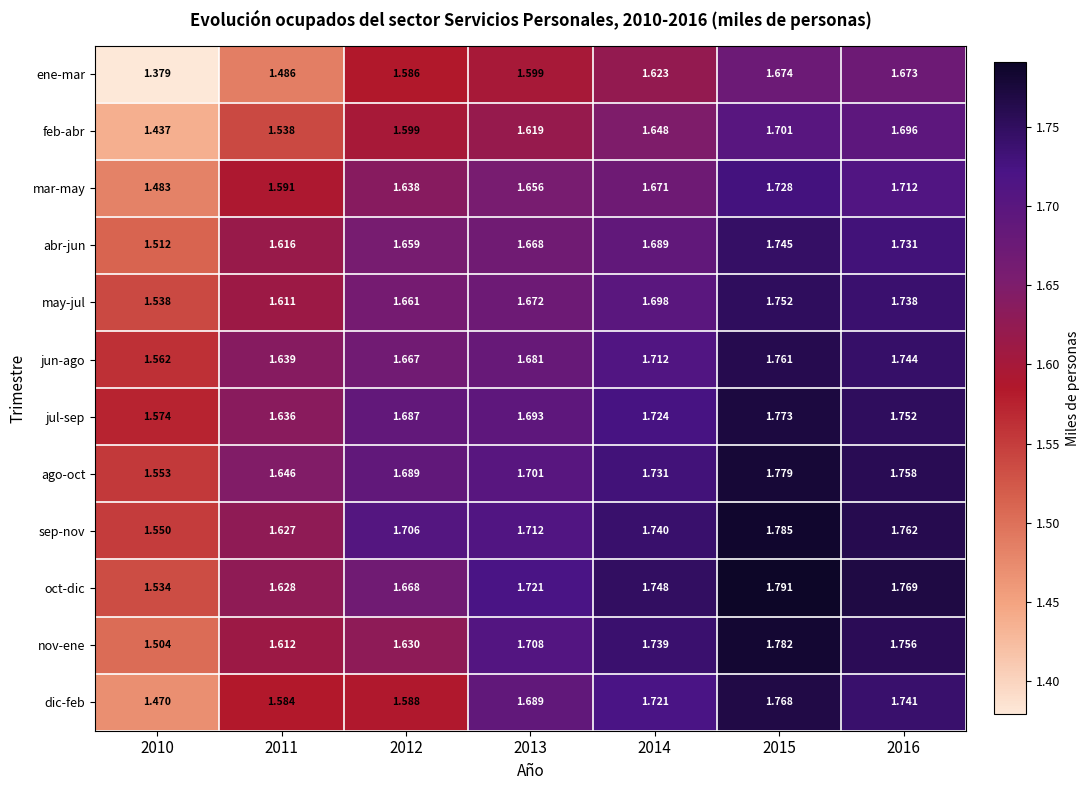

Which series has the largest total across all categories?

sep-nov